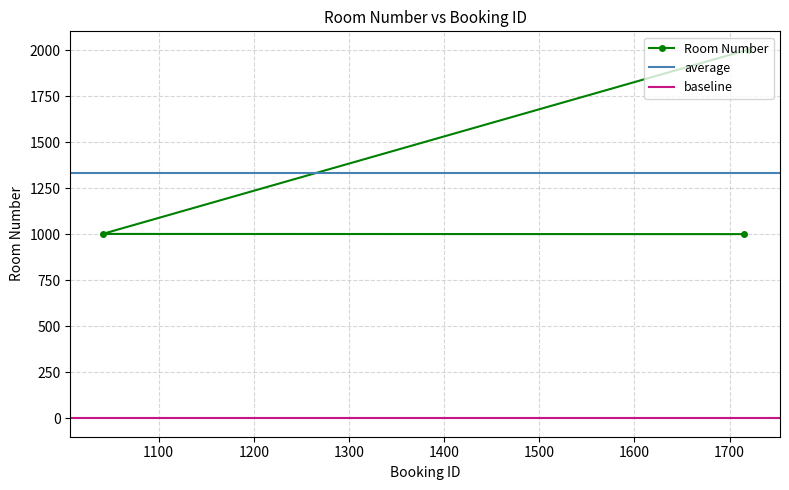

True or false: the data shows 1002 at 1041.

True